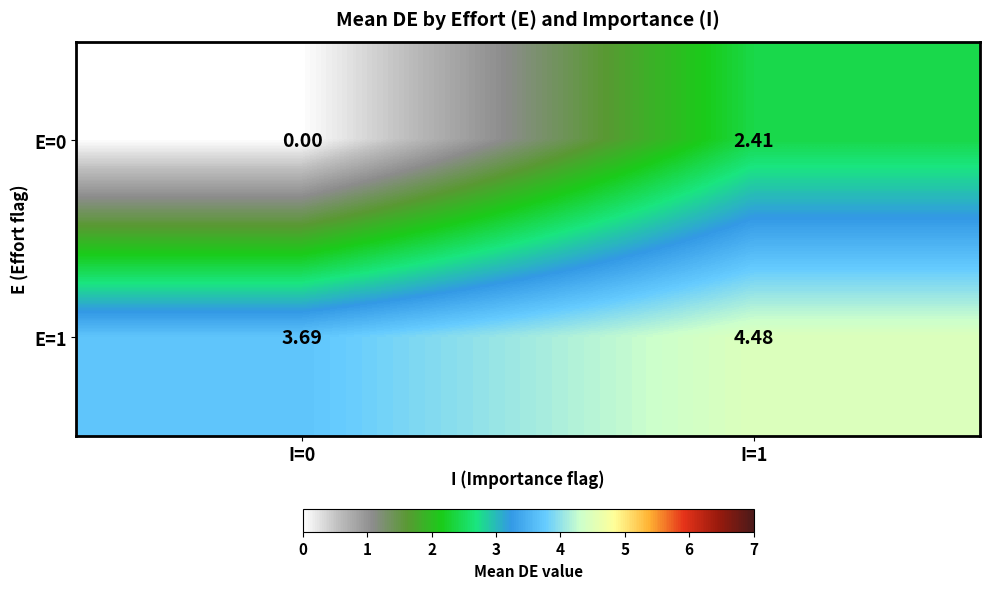

Is the value of E=1 at I=1 greater than the value of E=0 at I=0?

Yes